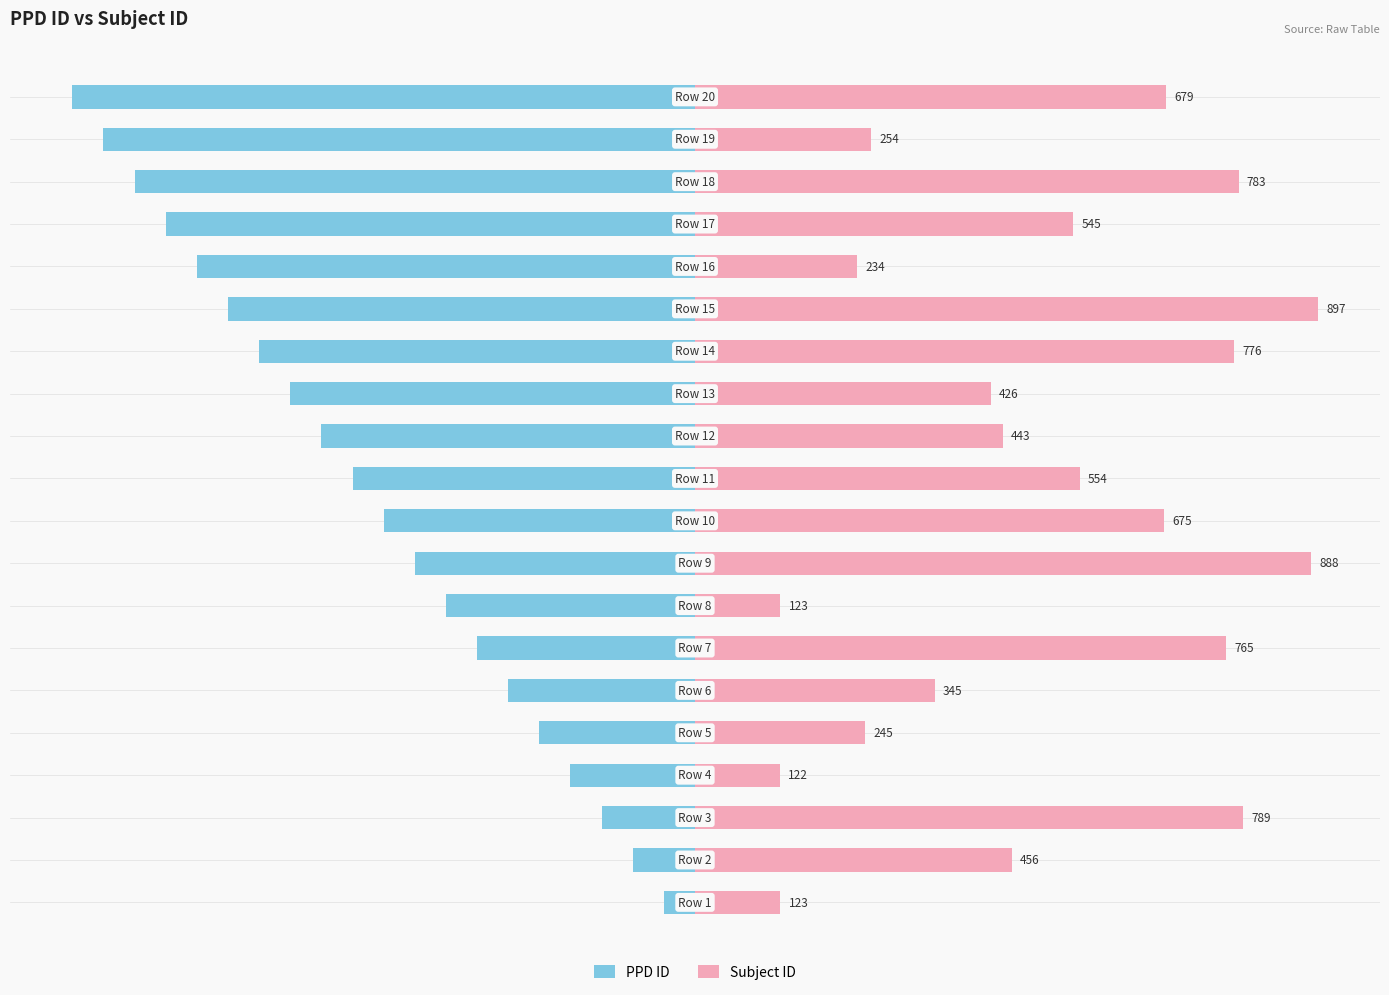

True or false: Subject ID has a value of 239.8 at 16.

False